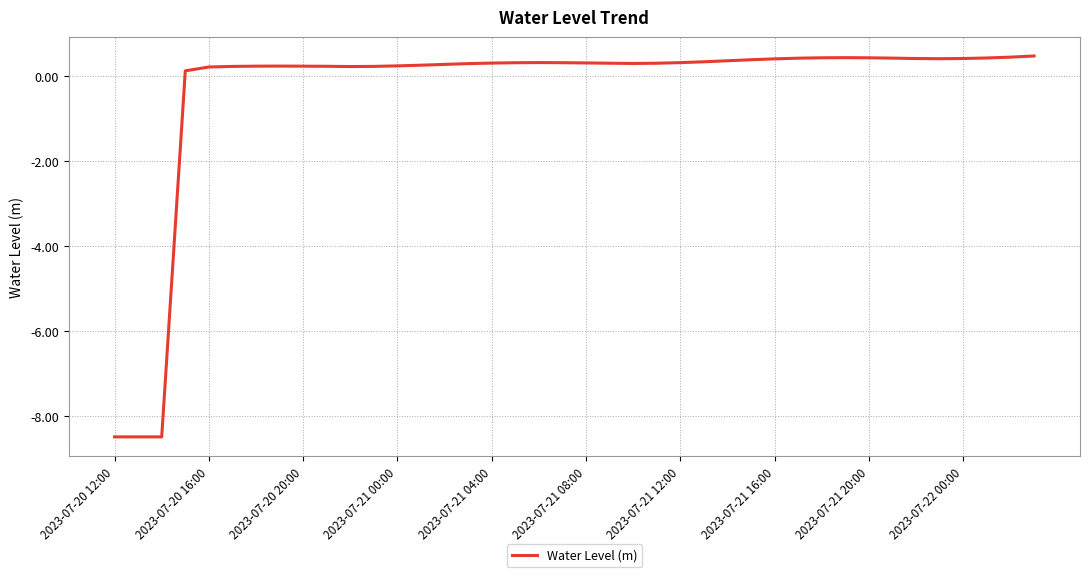

What is the minimum value shown in the chart?

-8.5